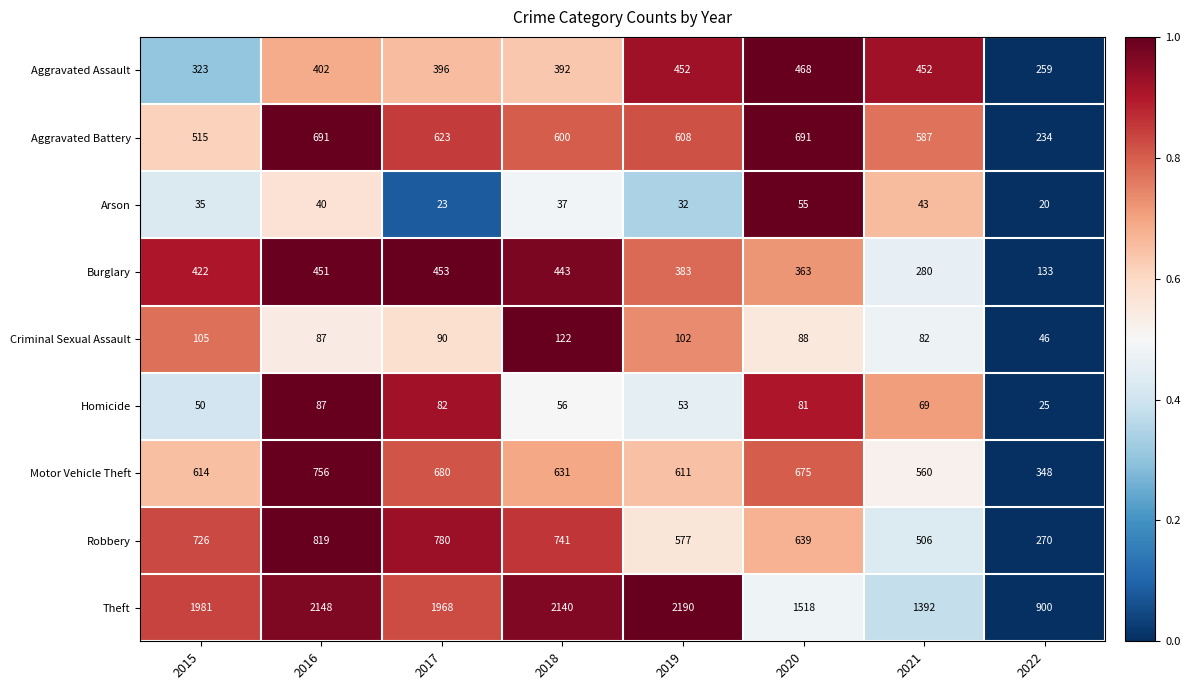

What is the minimum value shown in the chart?

20